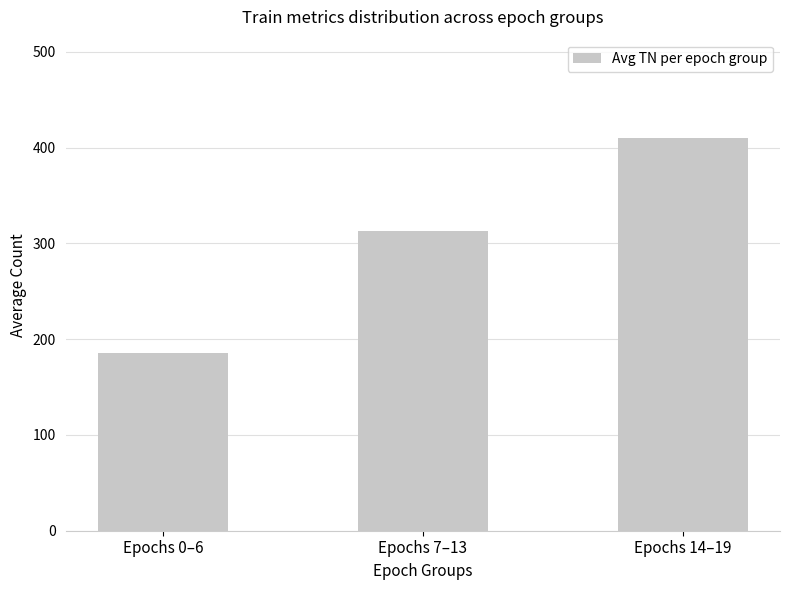

How many values are below 313?

1